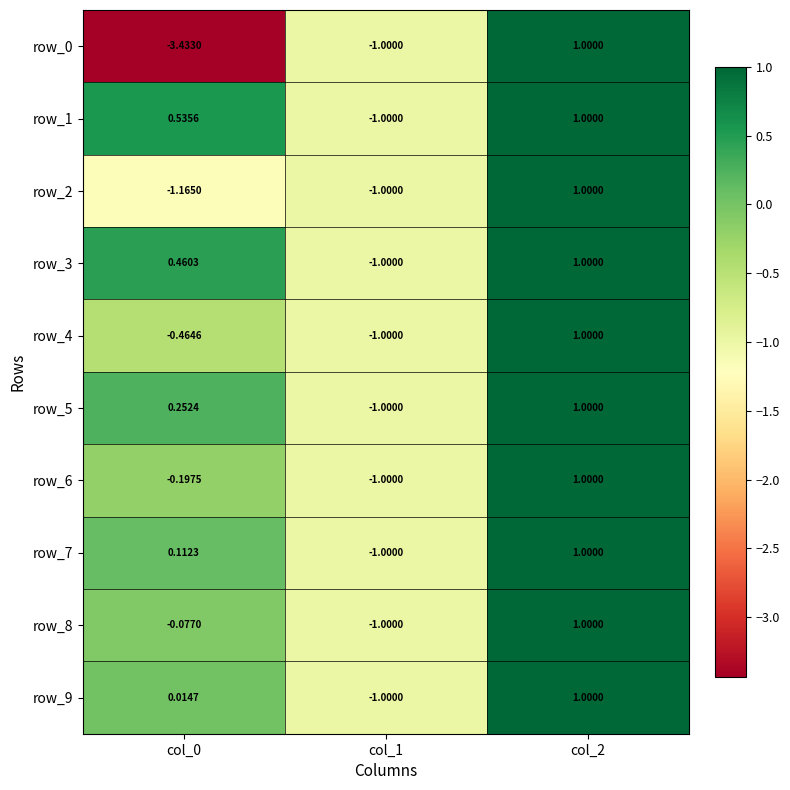

Is the value of row_7 at col_0 greater than the value of row_8 at col_1?

Yes